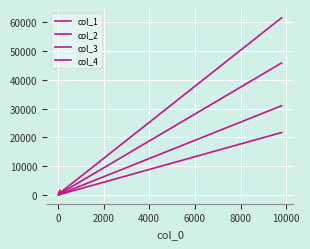

Which series has the largest total across all categories?

col_4